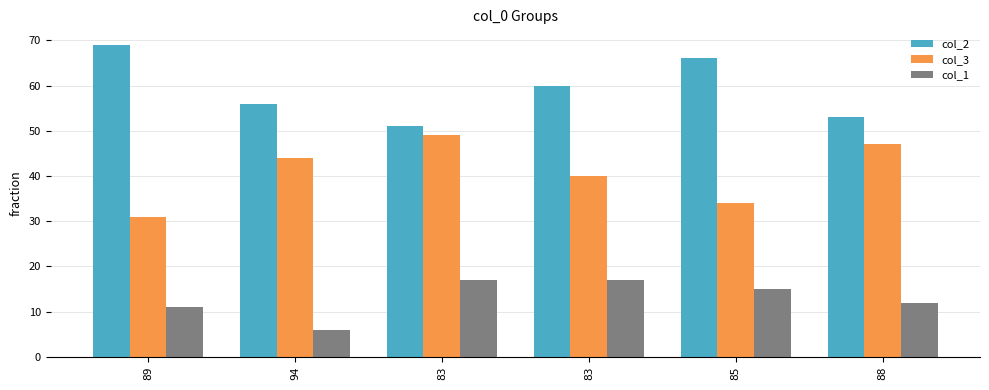

How many groups of bars are there?

6